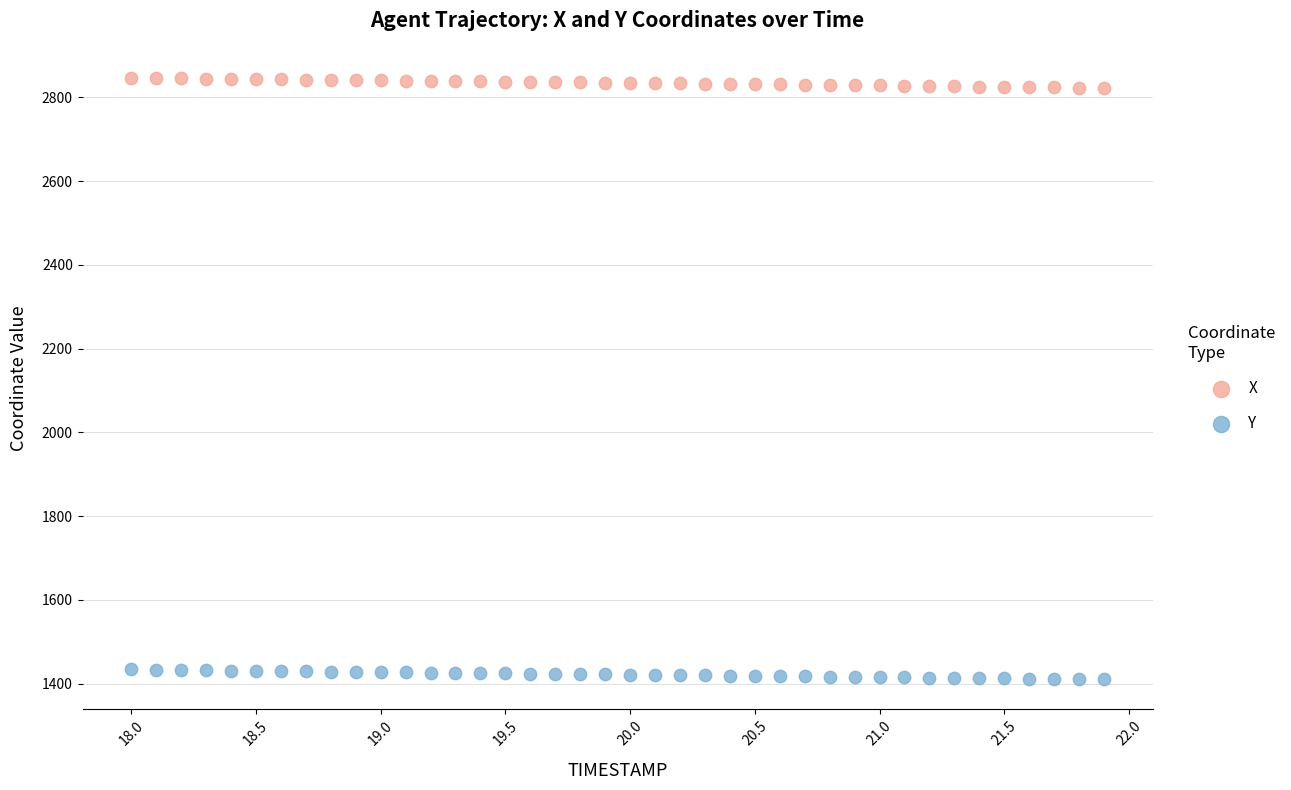

Which series reaches the minimum Y coordinate?

Y